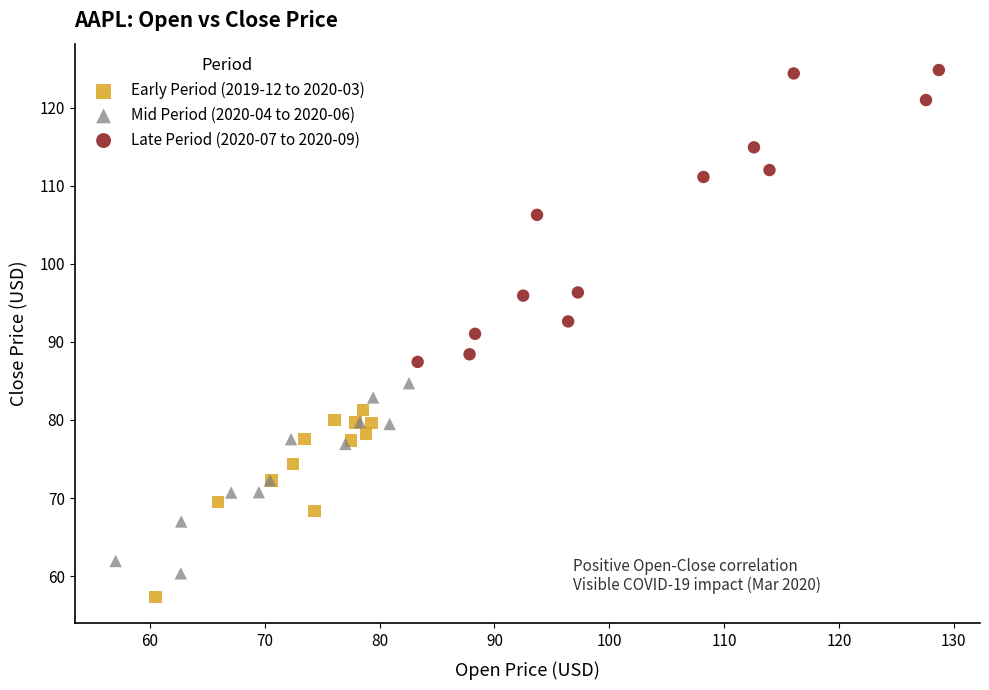

Which series has the widest spread of Y values?

Late Period (2020-07 to 2020-09)